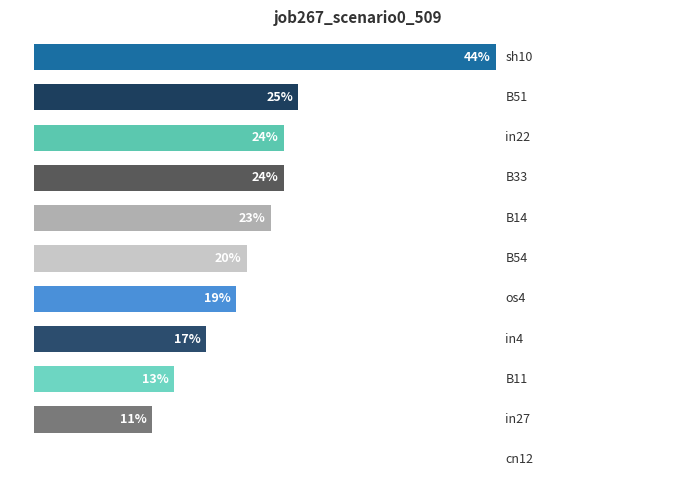

Are the bars horizontal?

Yes